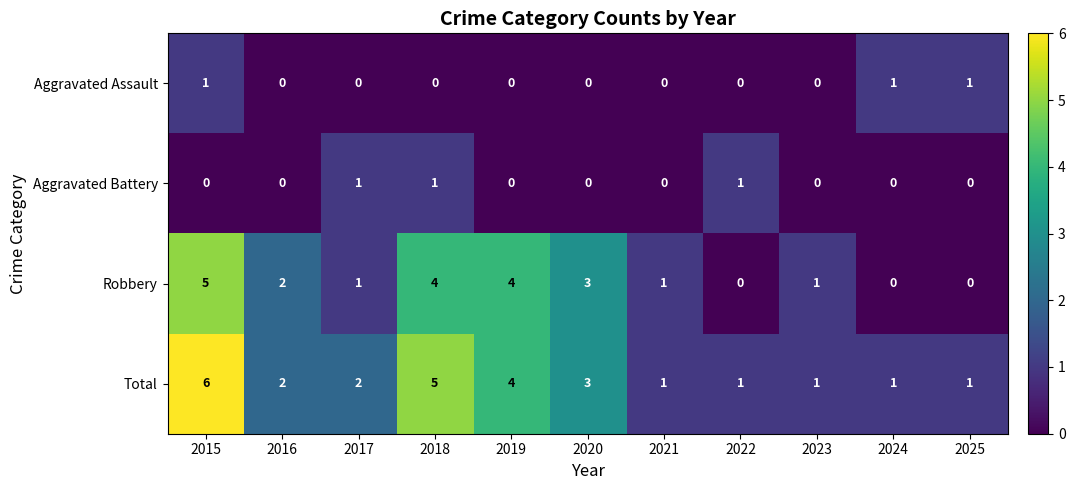

How many series are shown in this chart?

4